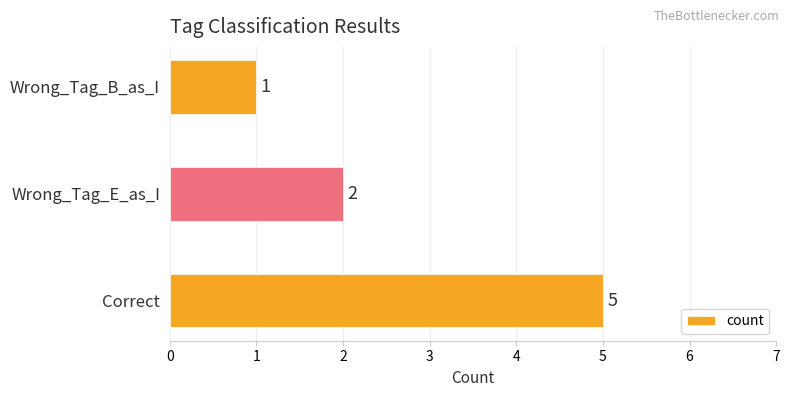

List the labels in order of value, largest first.

Correct, Wrong_Tag_E_as_I, Wrong_Tag_B_as_I